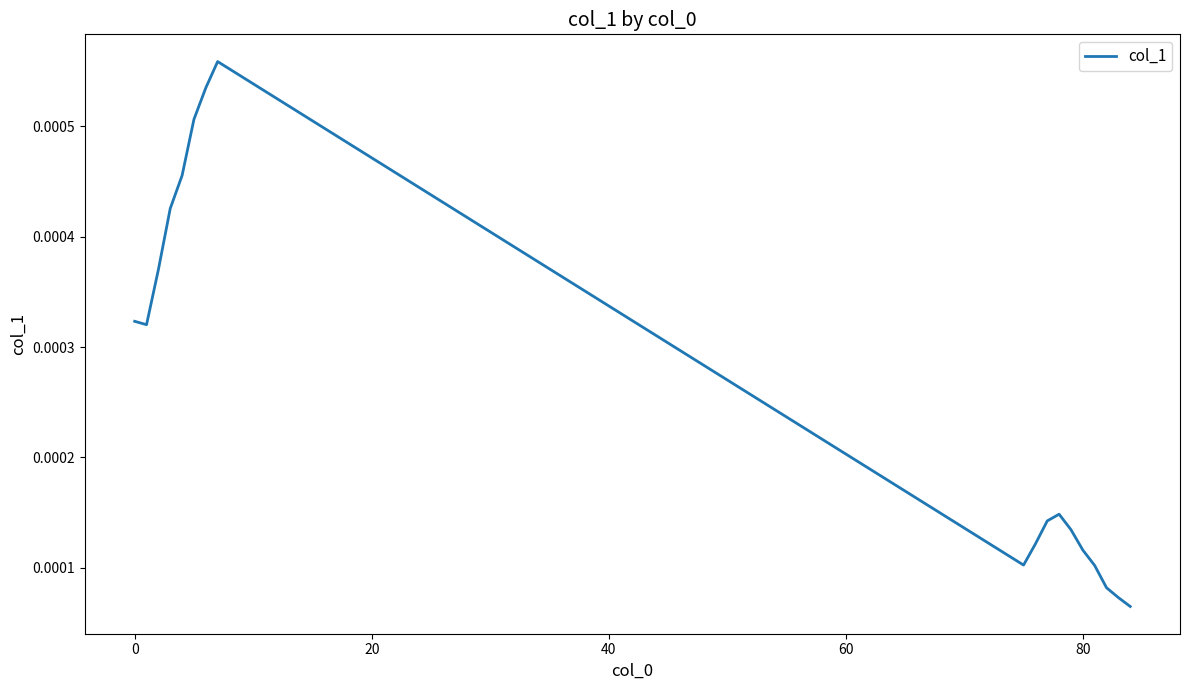

Does the chart display data point markers on the line(s)?

No